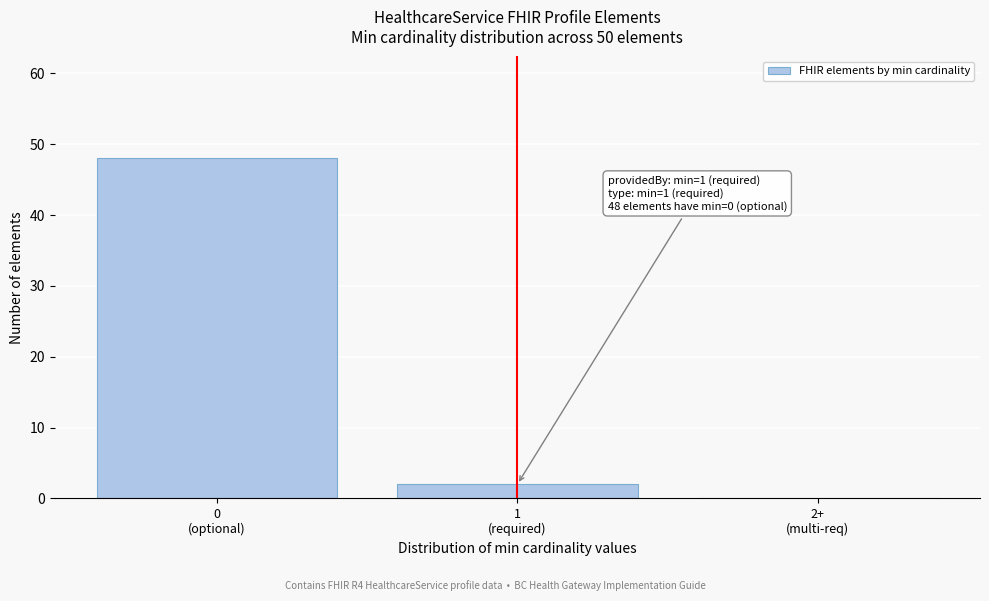

What is the sum of all values?

50